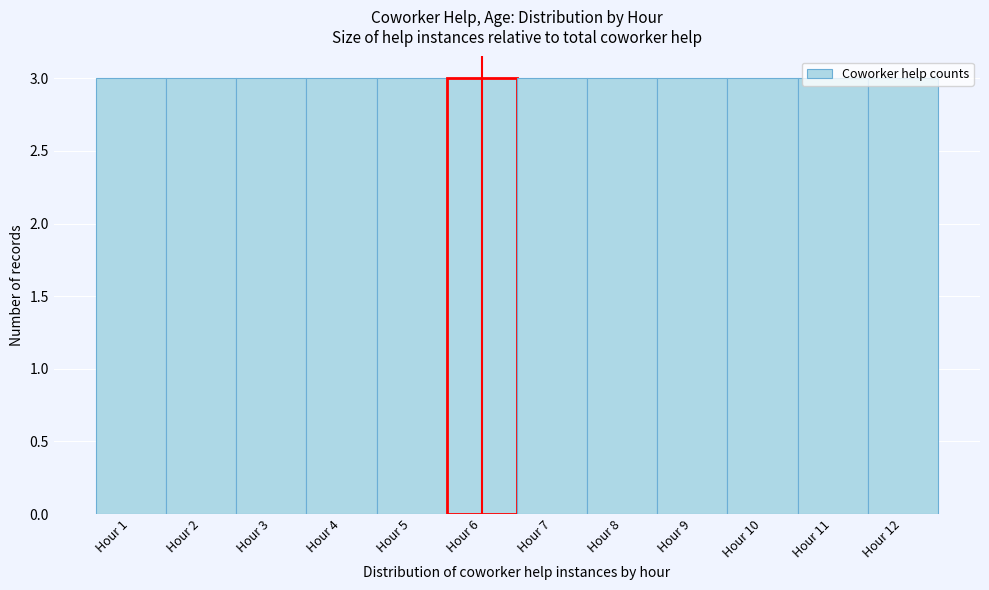

How tall is the bar that spans 4.5 to 5.5 on the x-axis? The values are not printed on the chart, so give them approximately, as read against the axis.

3